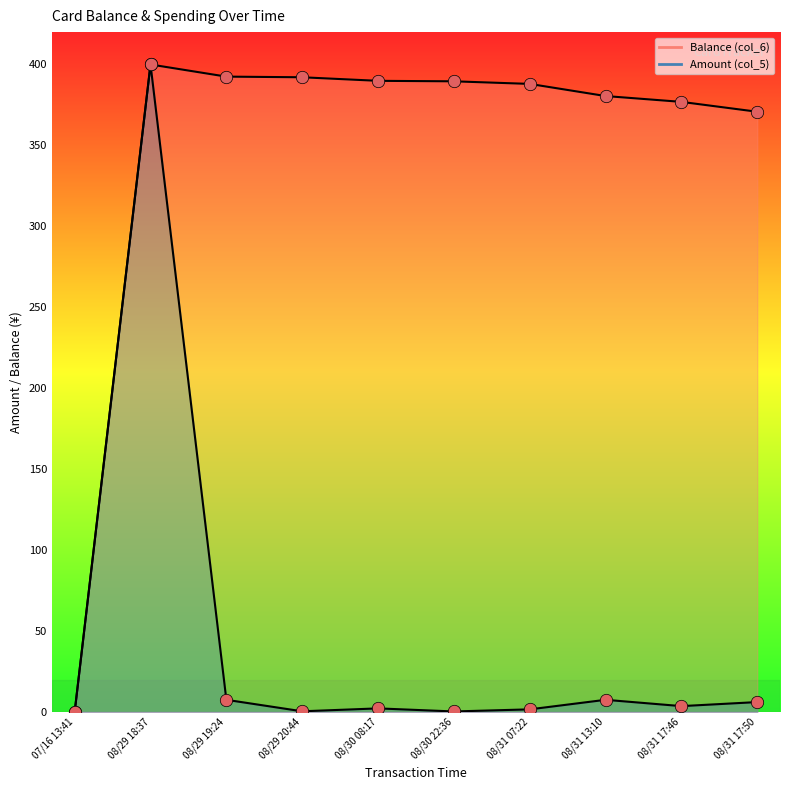

Which series has the largest total across all categories?

Balance (col_6)